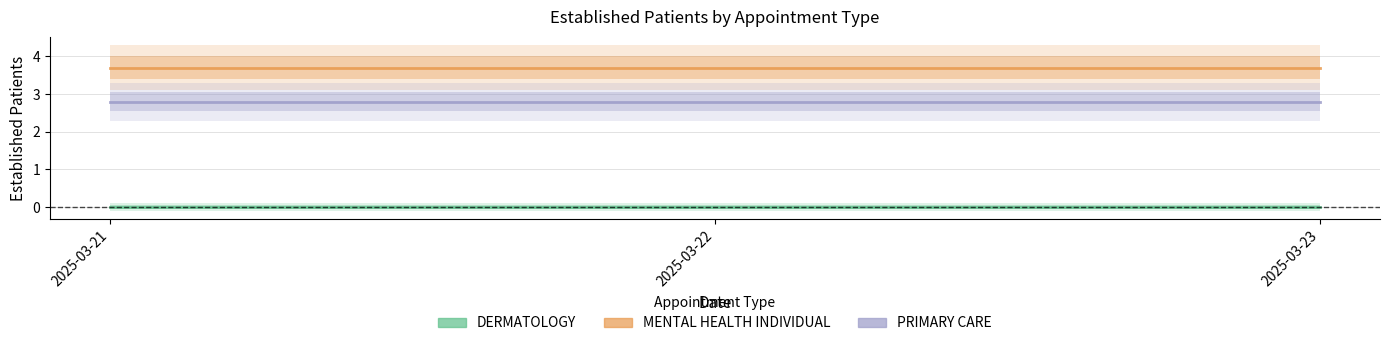

The value of PRIMARY CARE at 2025-03-23 is 3.7. True or false?

False